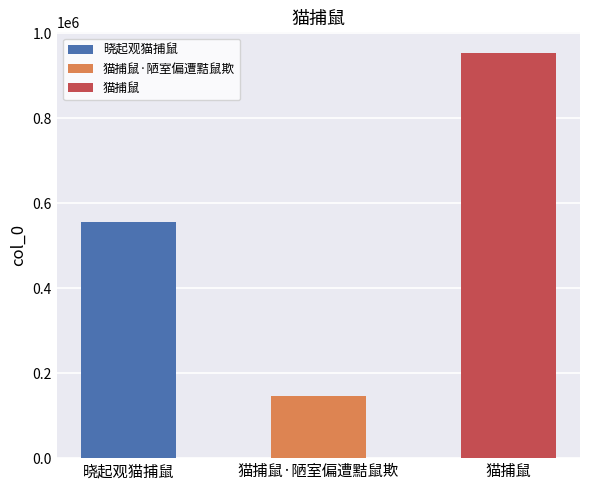

Reading left to right, list all the values displayed in this chart.

晓起观猫捕鼠=556440	猫捕鼠·陋室偏遭黠鼠欺=146780	猫捕鼠=954847